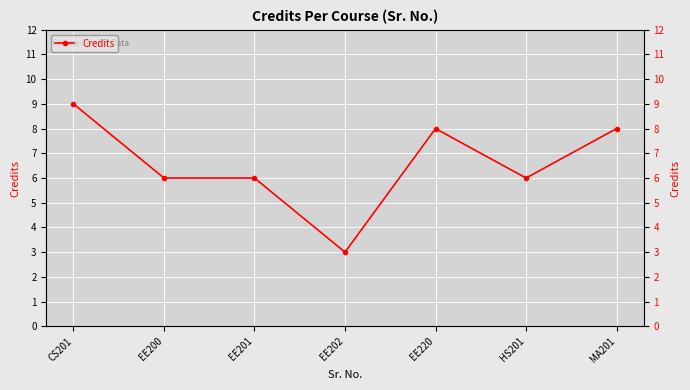

What is the maximum value shown in the chart?

9